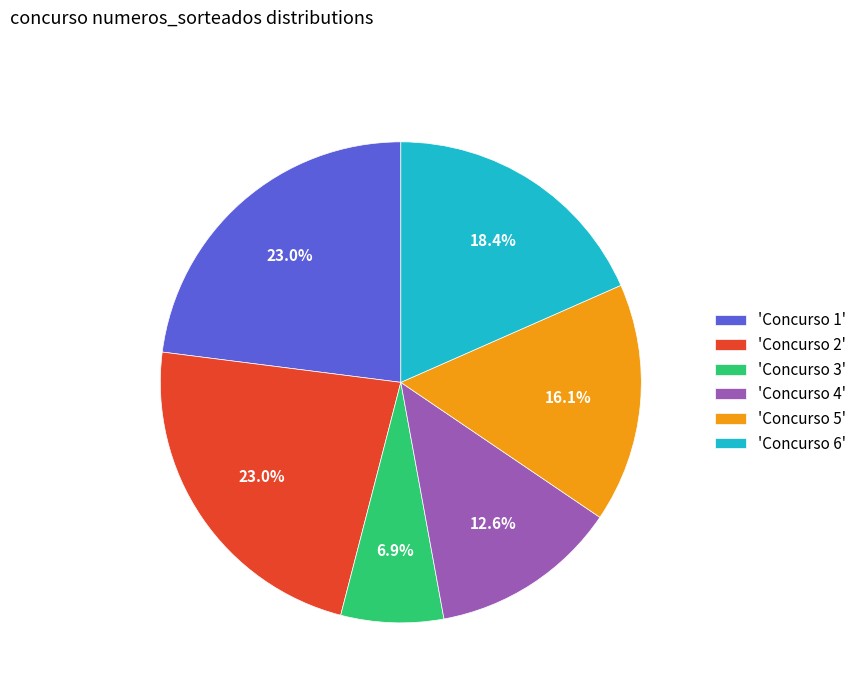

What percentage do 'Concurso 2' and 'Concurso 1' together represent?

46.0%